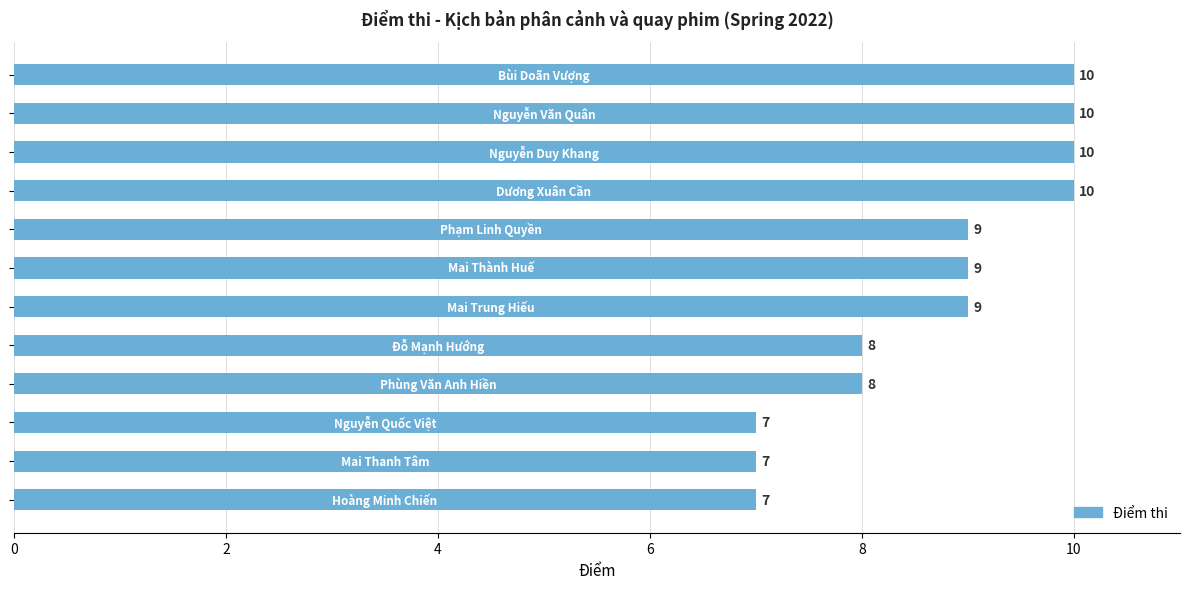

Count the number of categories in the chart.

12